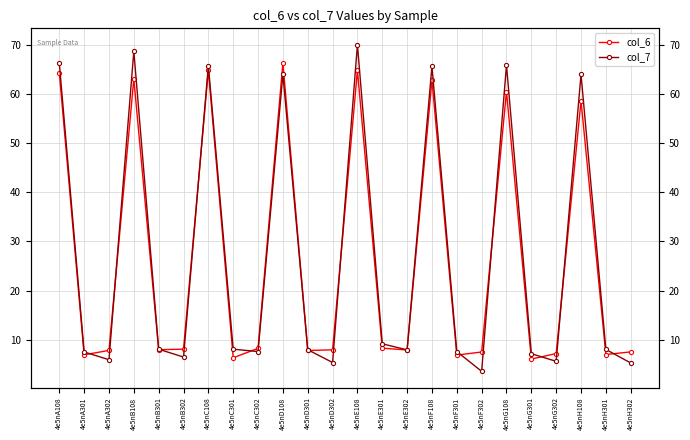

Rank the series by their average value, from highest to lowest.

col_7, col_6